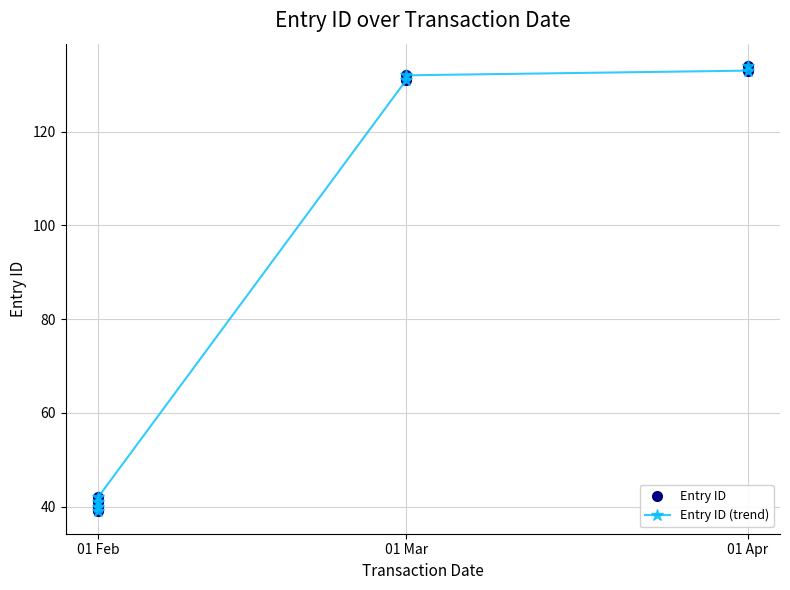

True or false: Entry ID (trend) has more than 1 points higher than both neighbors.

False